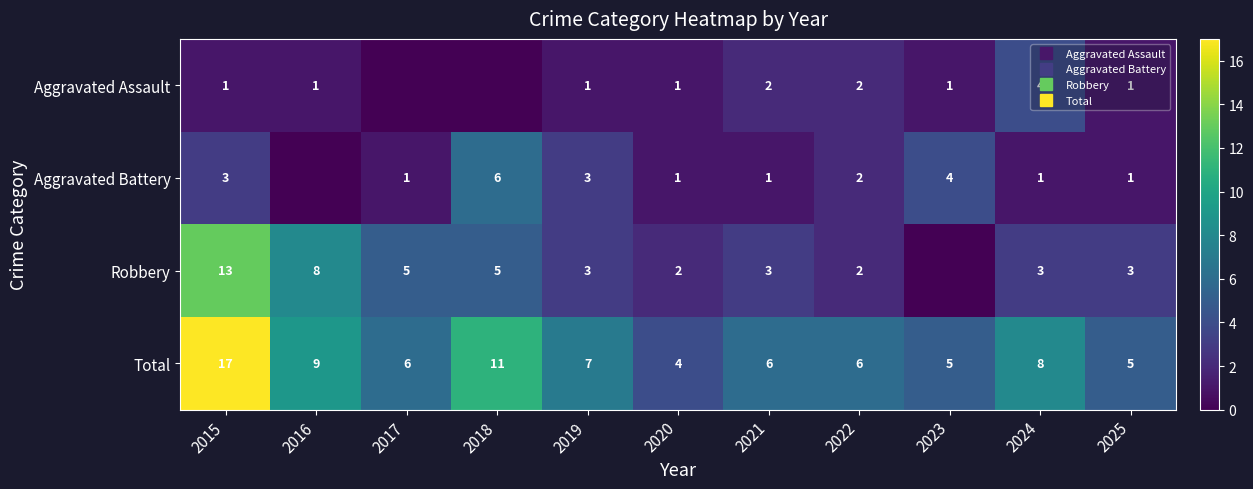

How many Aggravated Assault values are between 1 and 2?

8